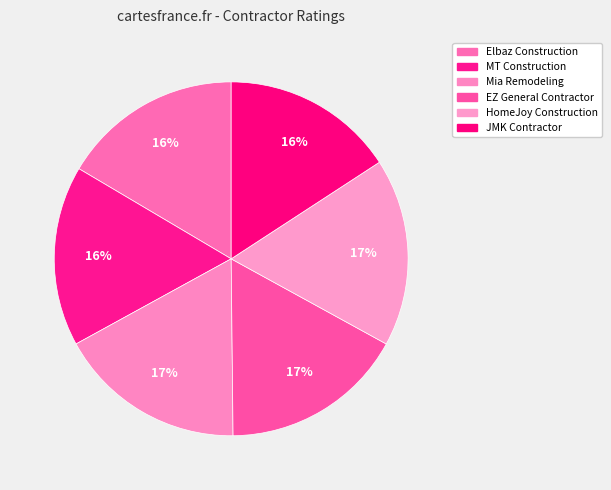

How many slices are in this pie chart?

6